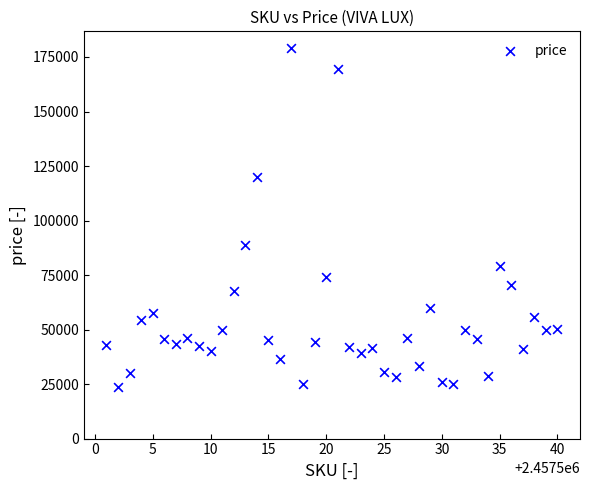

What is the range of Y values (max minus min)?

155353